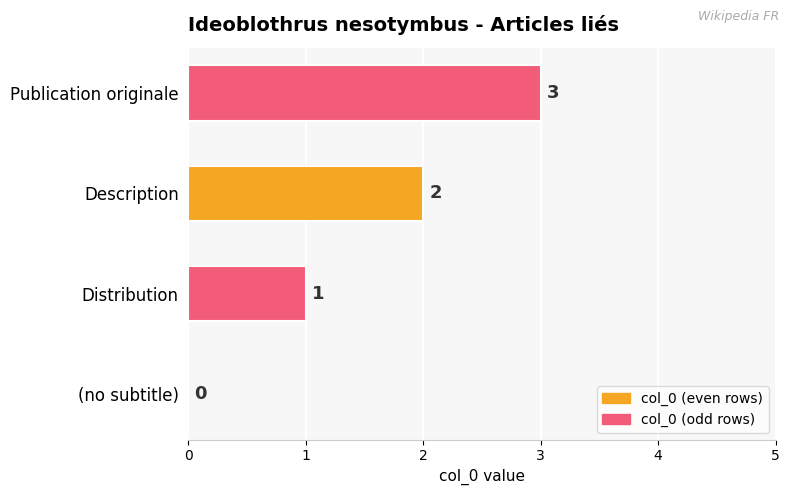

How many distinct data groups are displayed?

1